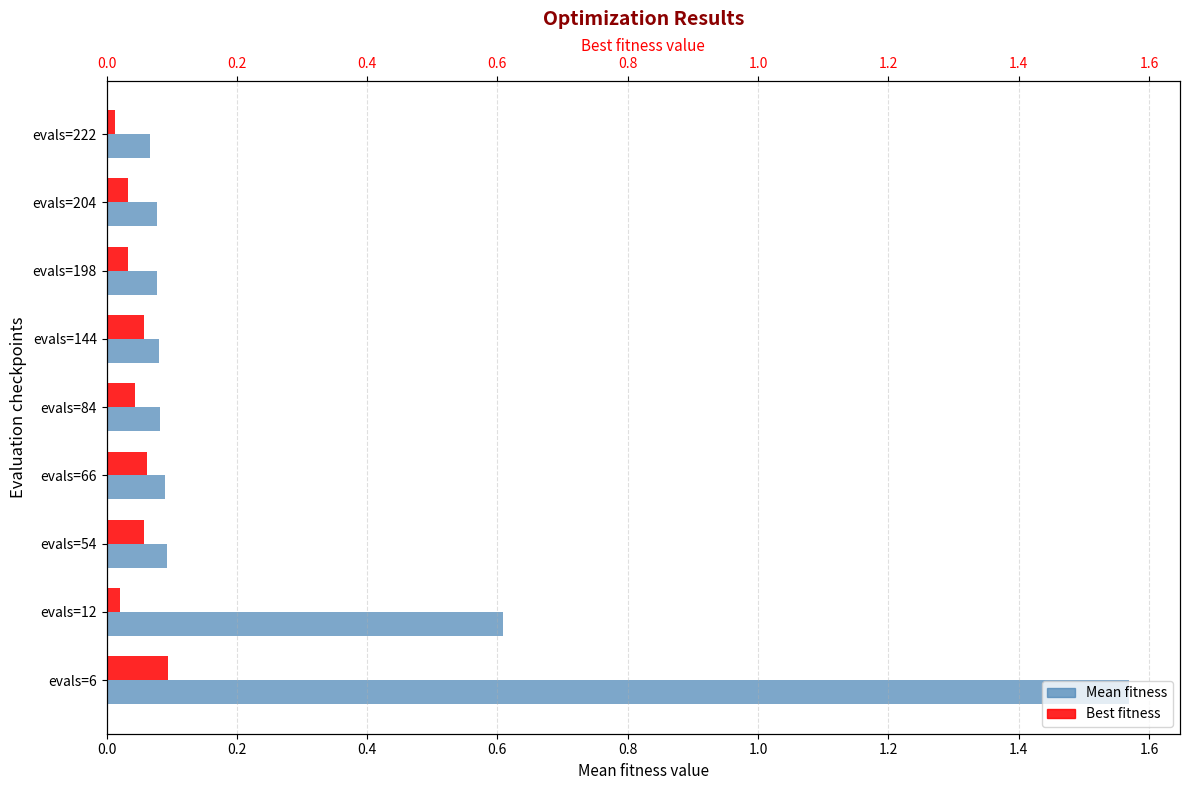

Count the number of categories in the chart.

9